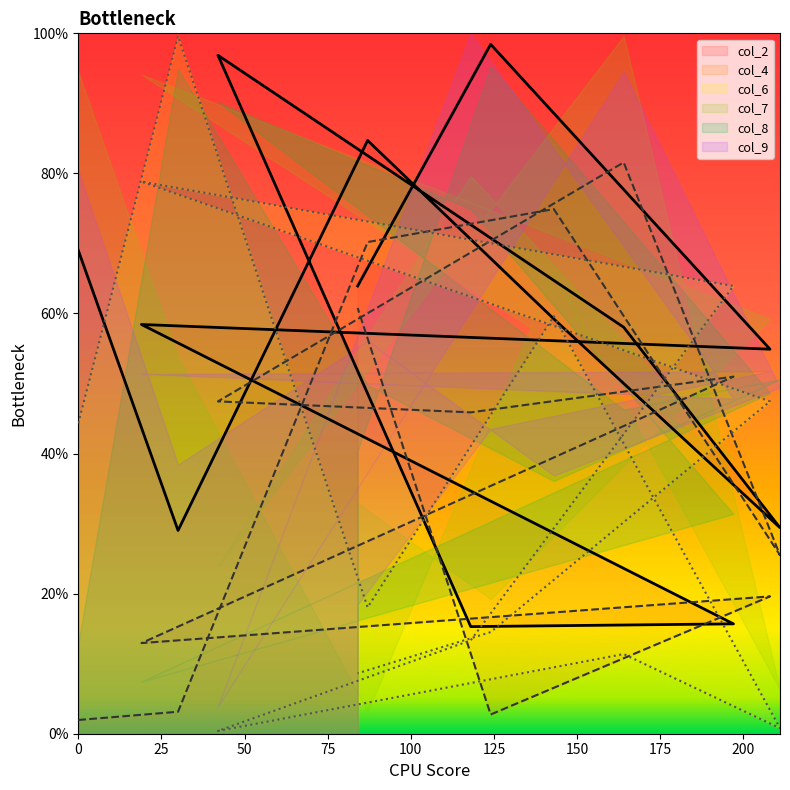

After their last crossing, which series has the higher values: col_6 or col_4?

col_4